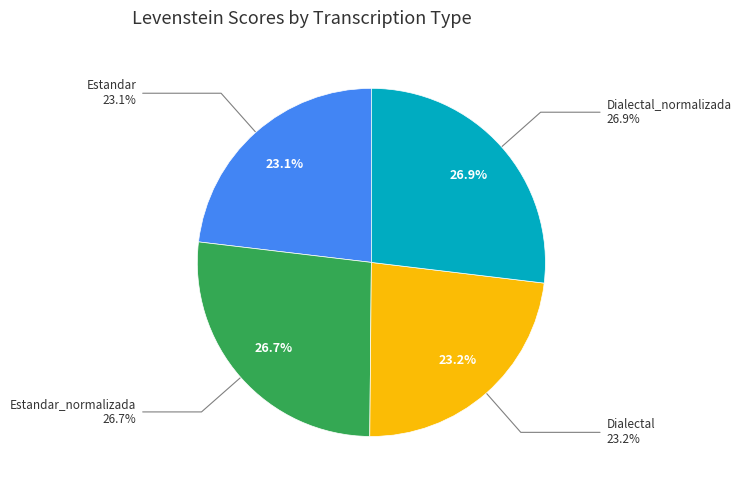

The Dialectal slice represents 18% of the pie. True or false?

False